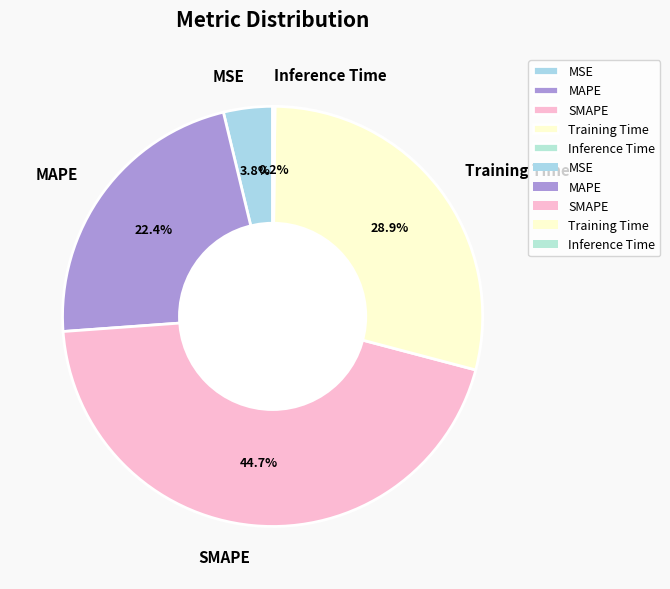

Does any single category account for the majority?

No